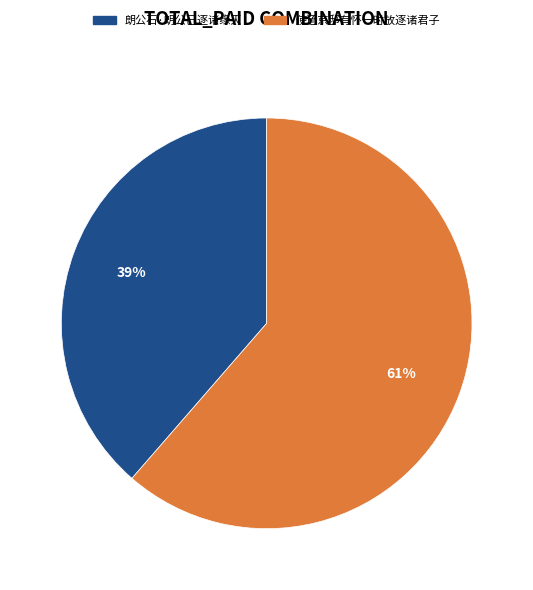

Combined, do 朗公石·朗公已逐诸缘灭 and 使还京邸有怀一时放逐诸君子 account for over 50%?

Yes